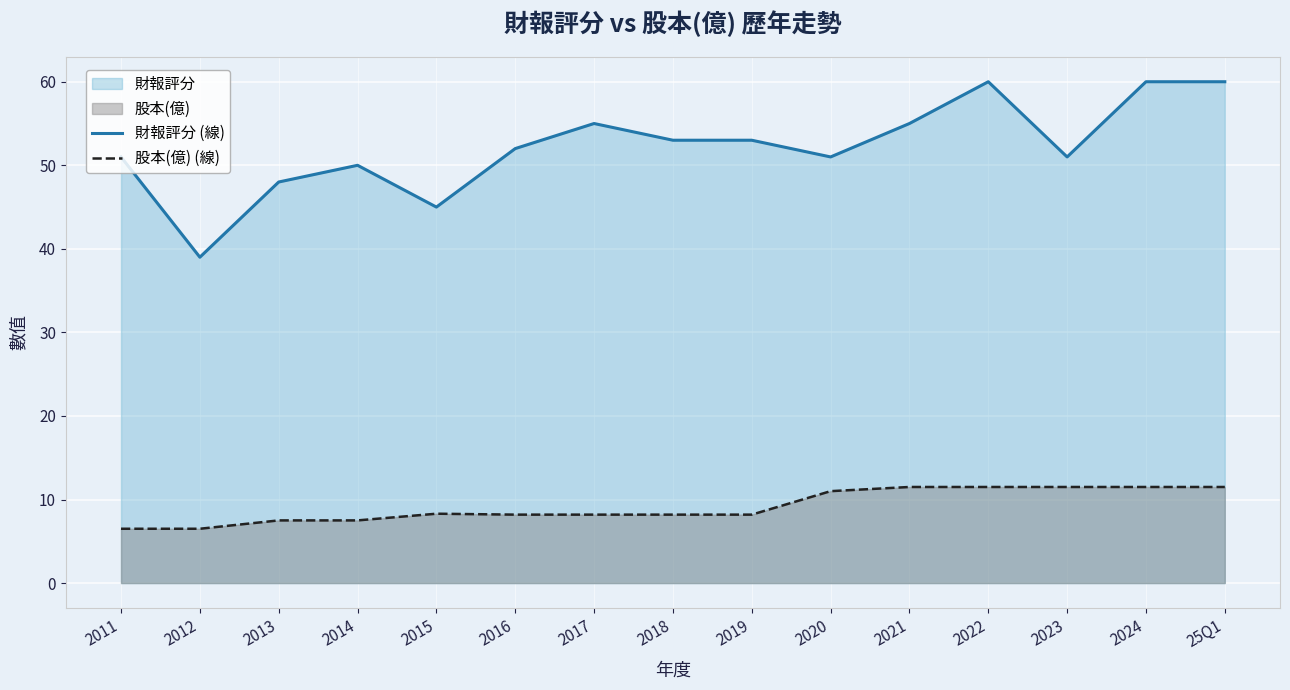

The value of 股本(億) (線) at 2016 is 4.4. True or false?

False